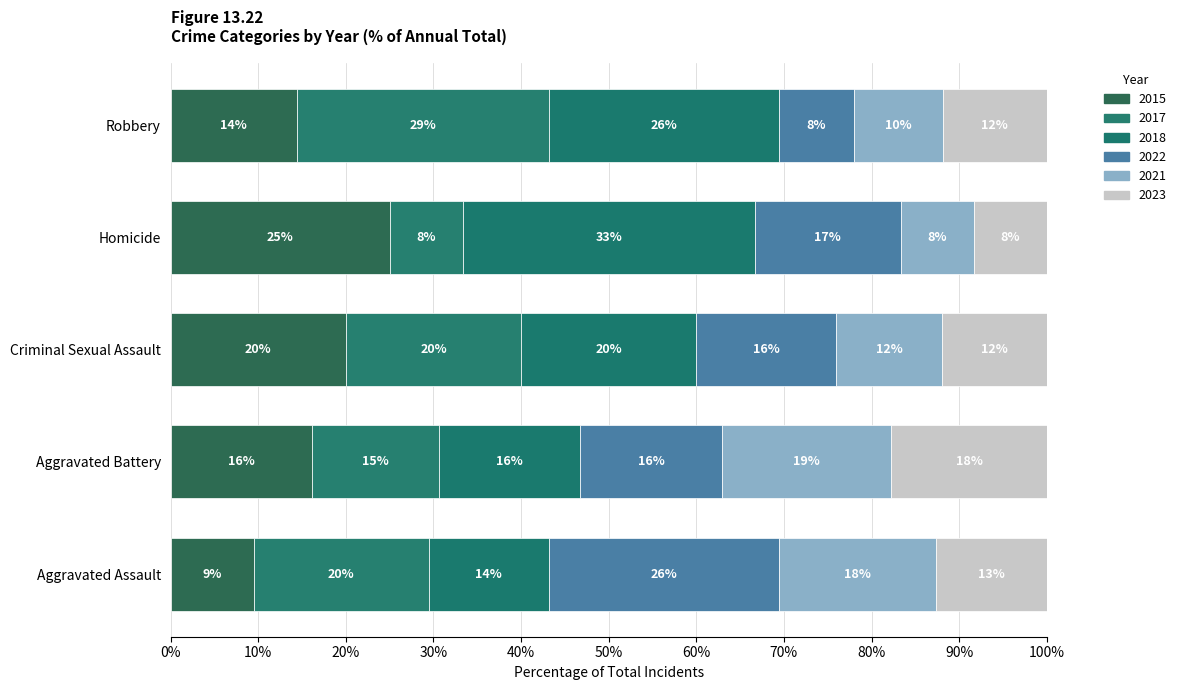

At which category is the sum across all series the highest?

Robbery